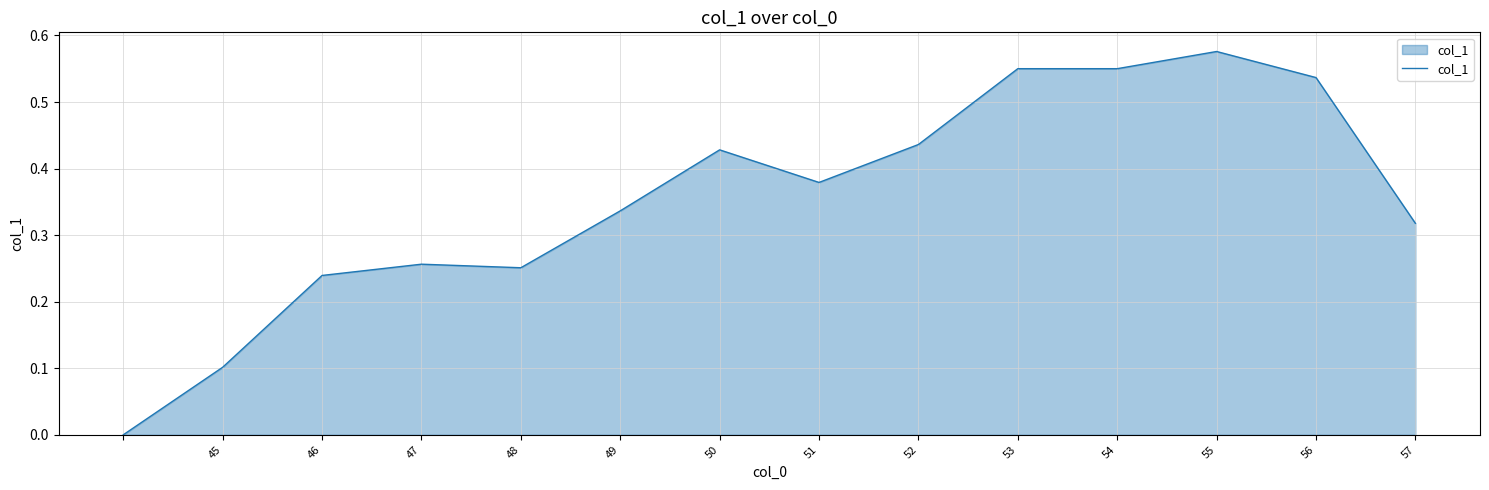

Which has a higher value, 55 or 48?

55